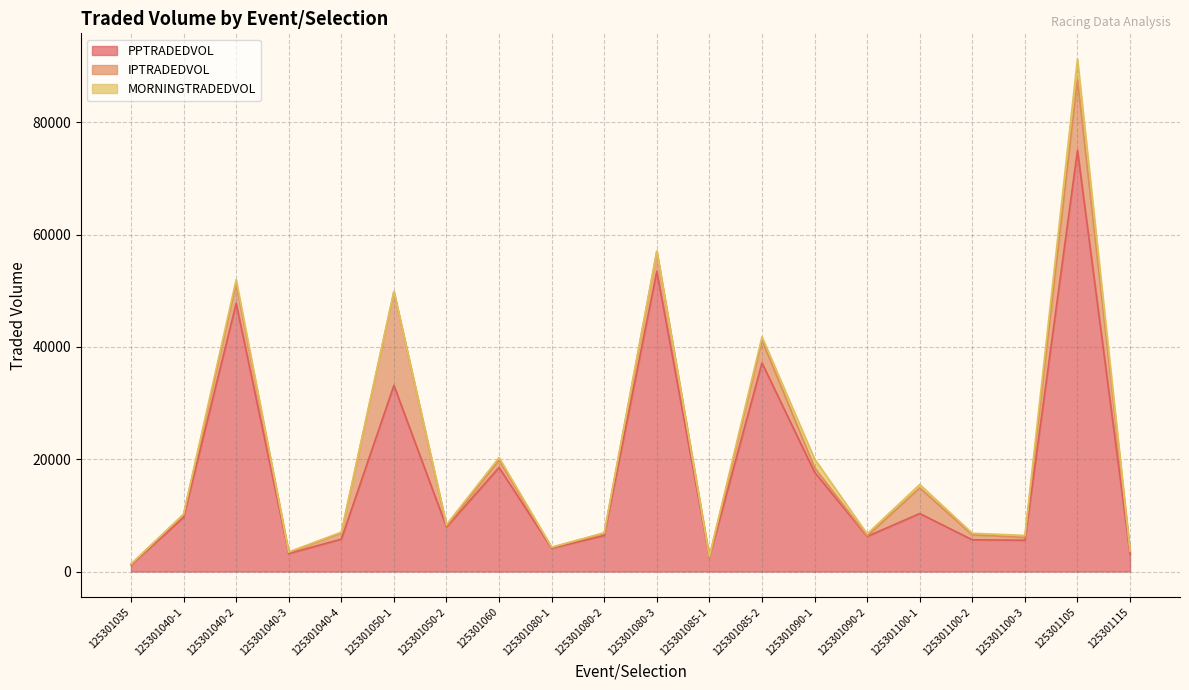

In IPTRADEDVOL, how many points are lower than both neighbors (excluding endpoints)?

6